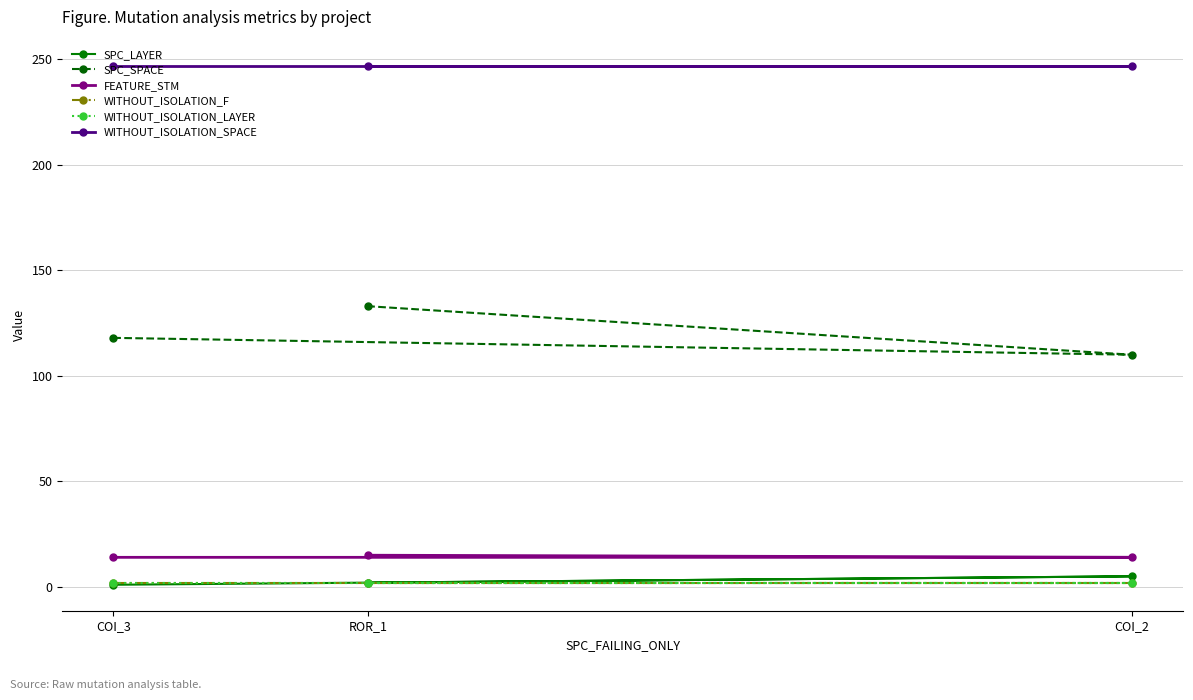

How many values in the SPC_LAYER series are below 2?

1